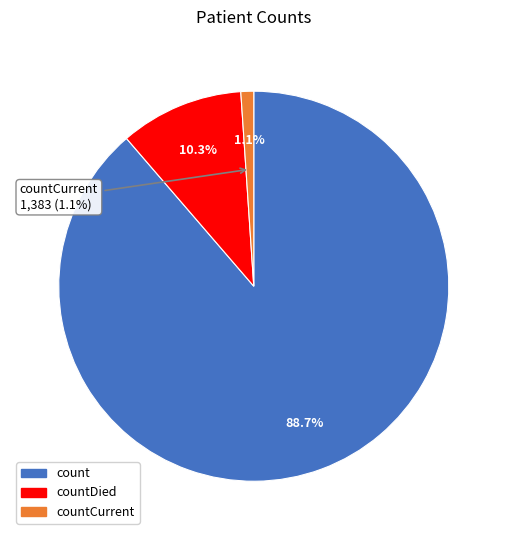

What is the largest slice in the pie chart?

count